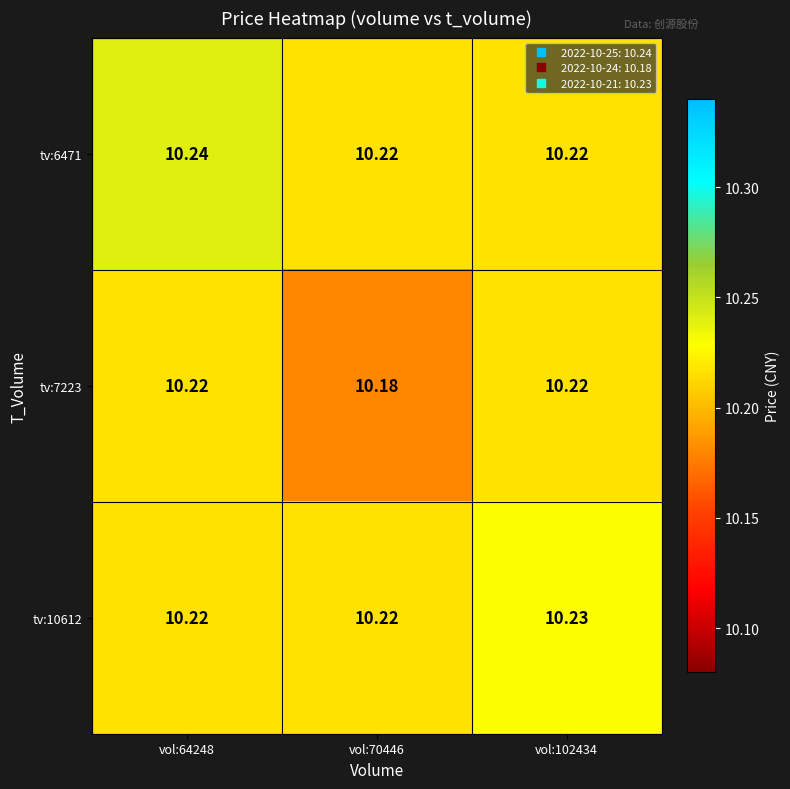

Is the value of tv:10612 at vol:70446 greater than the value of tv:7223 at vol:70446?

Yes